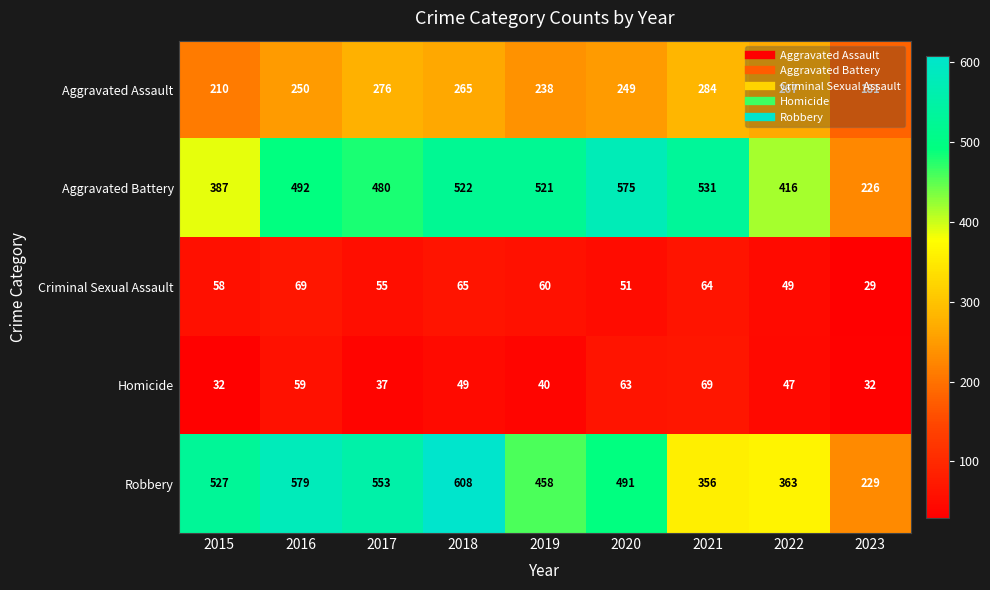

At which category is the sum across all series the highest?

2018